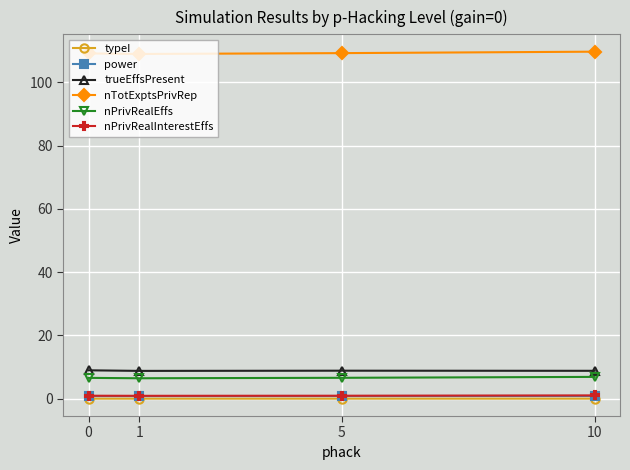

Which series has the largest total across all categories?

nTotExptsPrivRep